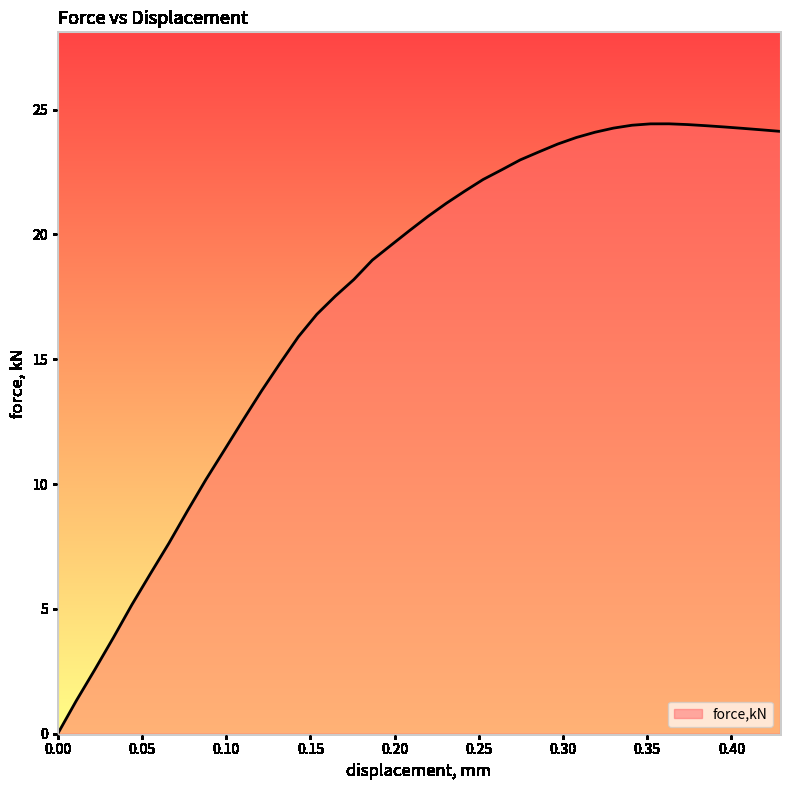

Does the chart display data point markers on the line(s)?

No